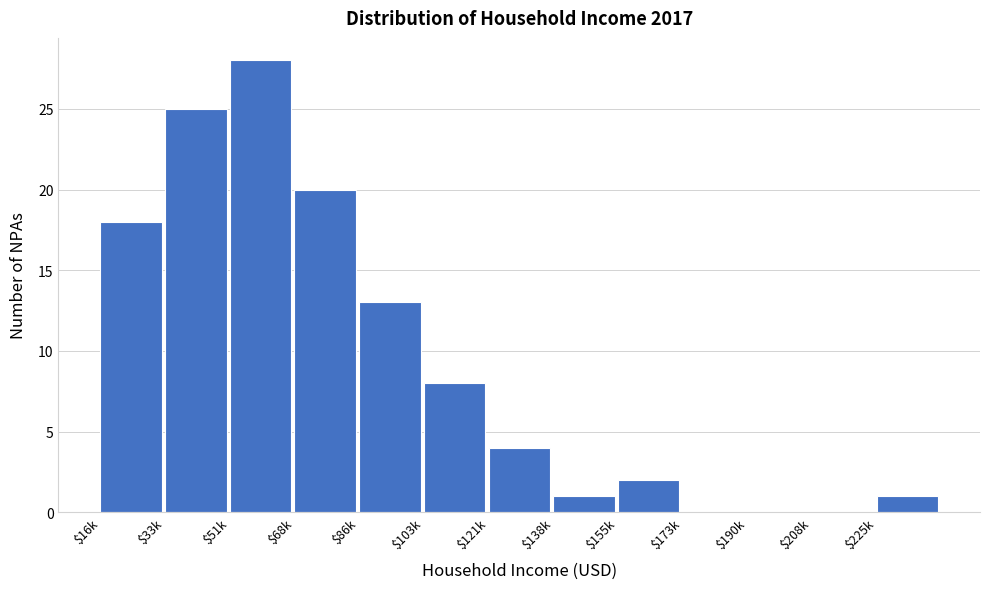

What value does the data have at $68k?

20